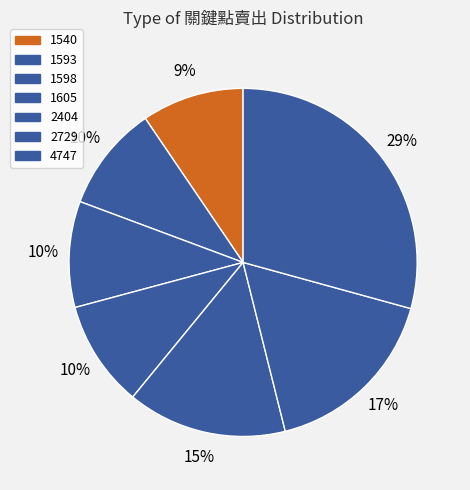

How much of the chart is everything except 4747?

70.7%